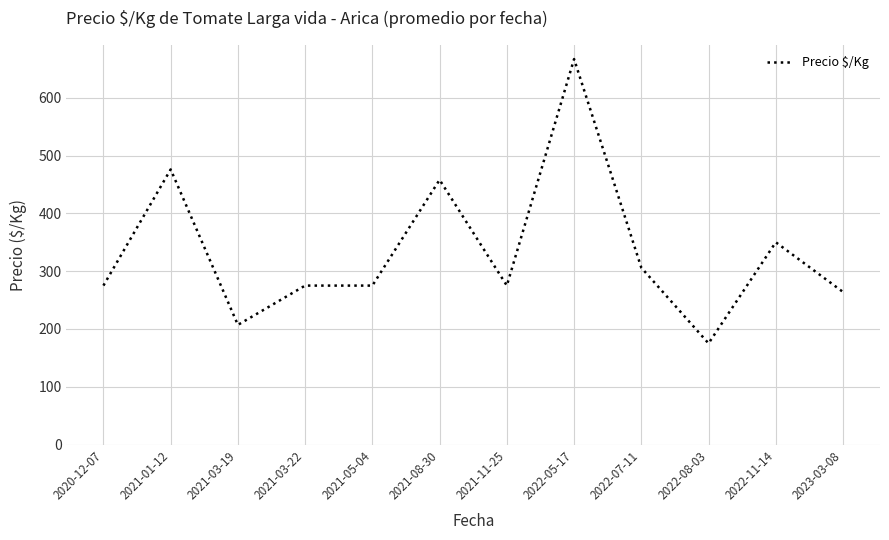

At which category does the chart reach its minimum across all series?

2022-08-03